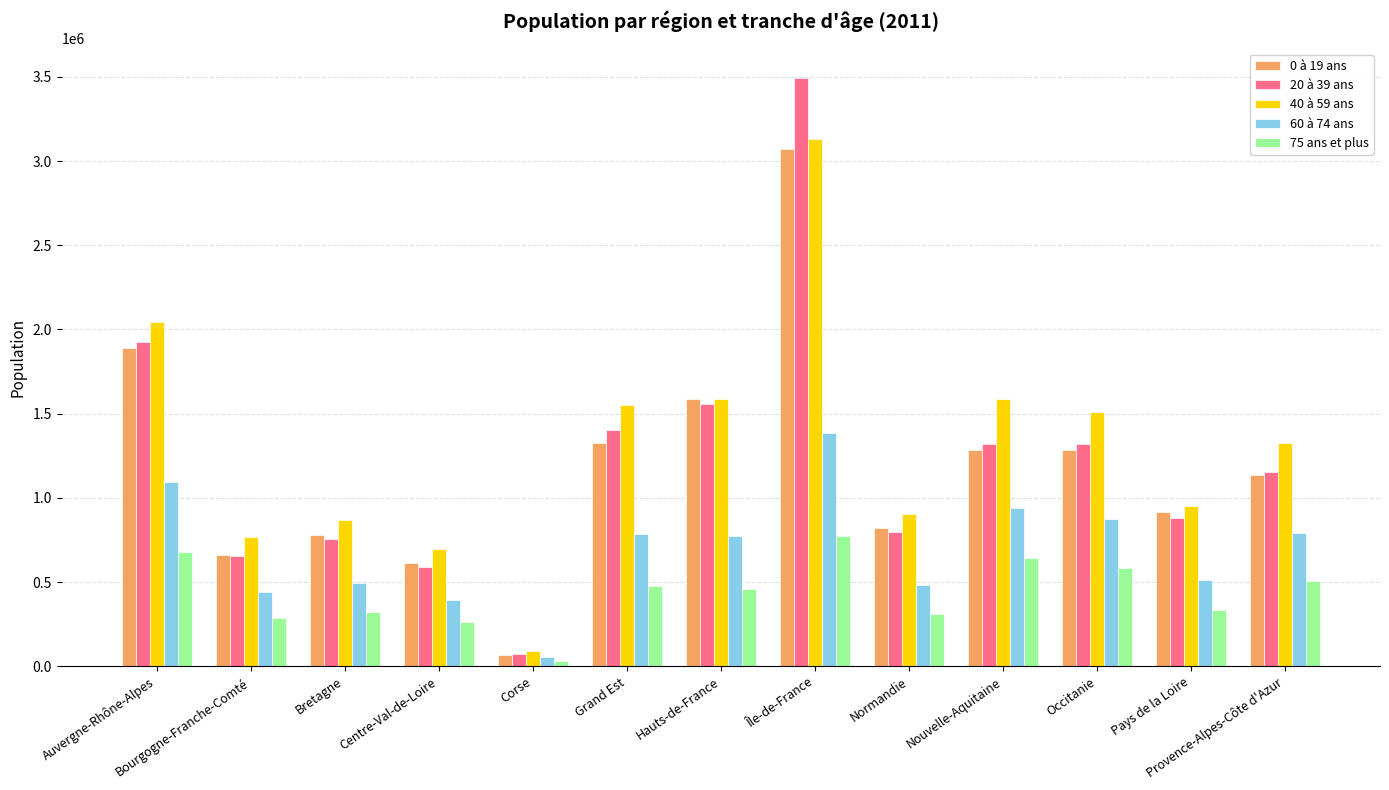

How many data points in 40 à 59 ans are less than 1323397?

6